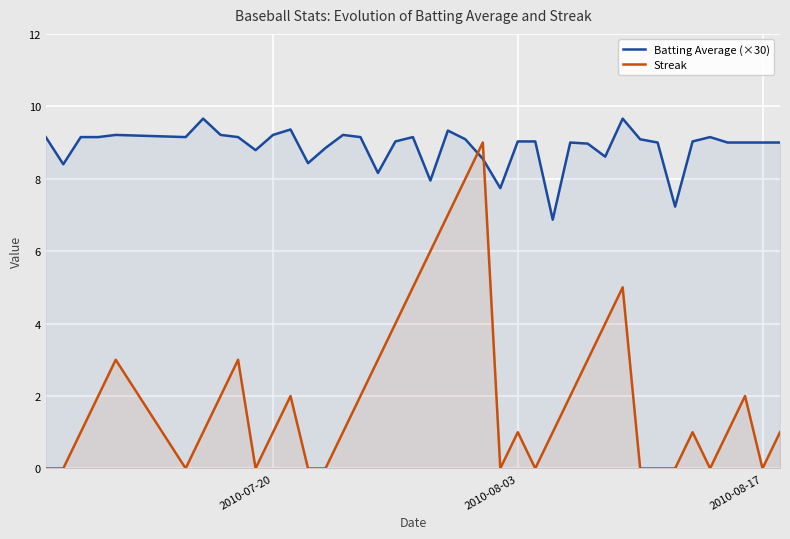

List the series in order of their overall mean, highest first.

Batting Average (×30), Streak